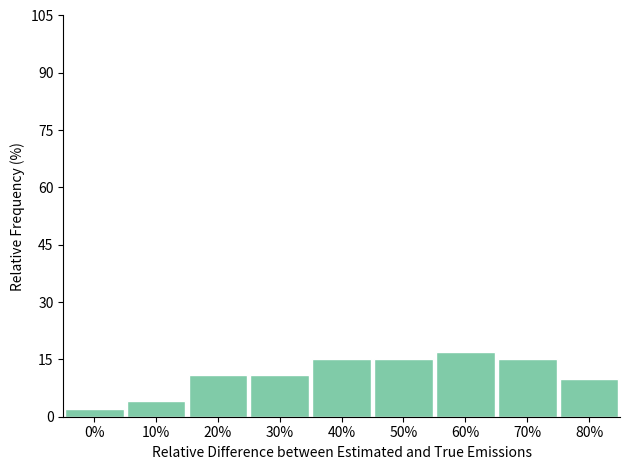

Reading left to right, list all the values displayed in this chart.

2	4	11	11	15	15	17	15	10